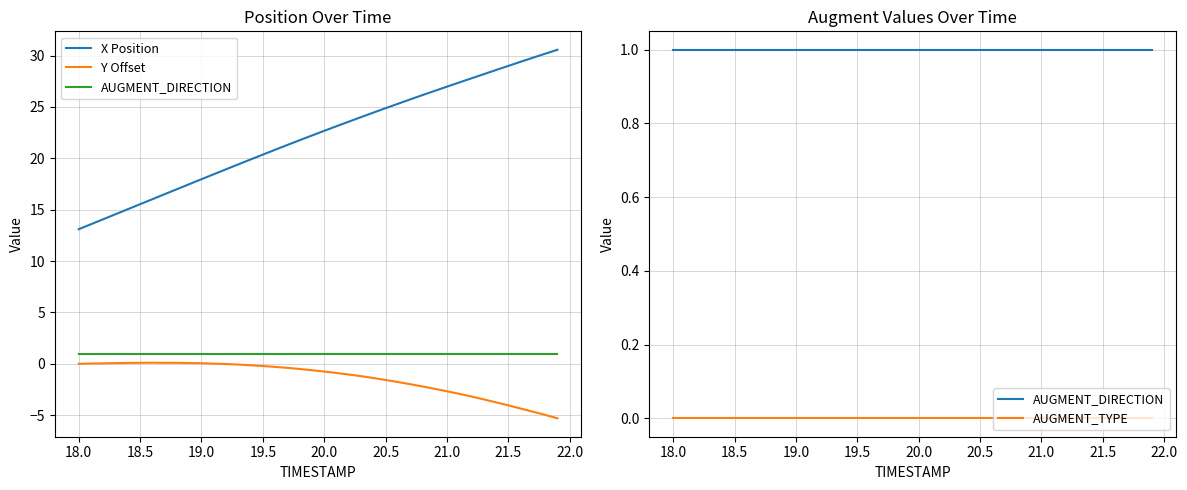

True or false: AUGMENT_DIRECTION has more than 2 interior local peaks.

False